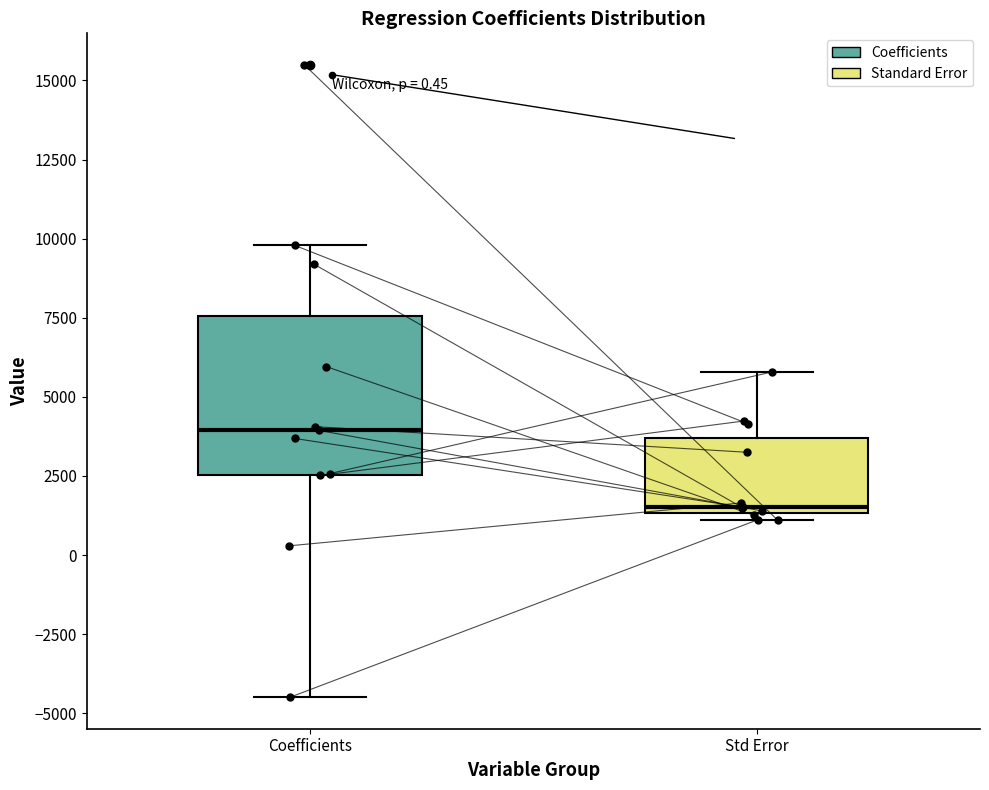

Reading left to right, read every box against the y-axis: the position of its median line, the range the box covers, and the ends of its whiskers. The values are not printed on the chart, so give them approximately, as read against the axis.

Coefficients: median 4000, box 2500 to 7500, whiskers -4500 to 10000
Std Error: median 1500 (just above the box's lower edge), box 1500 to 3500, whiskers 1000 to 6000